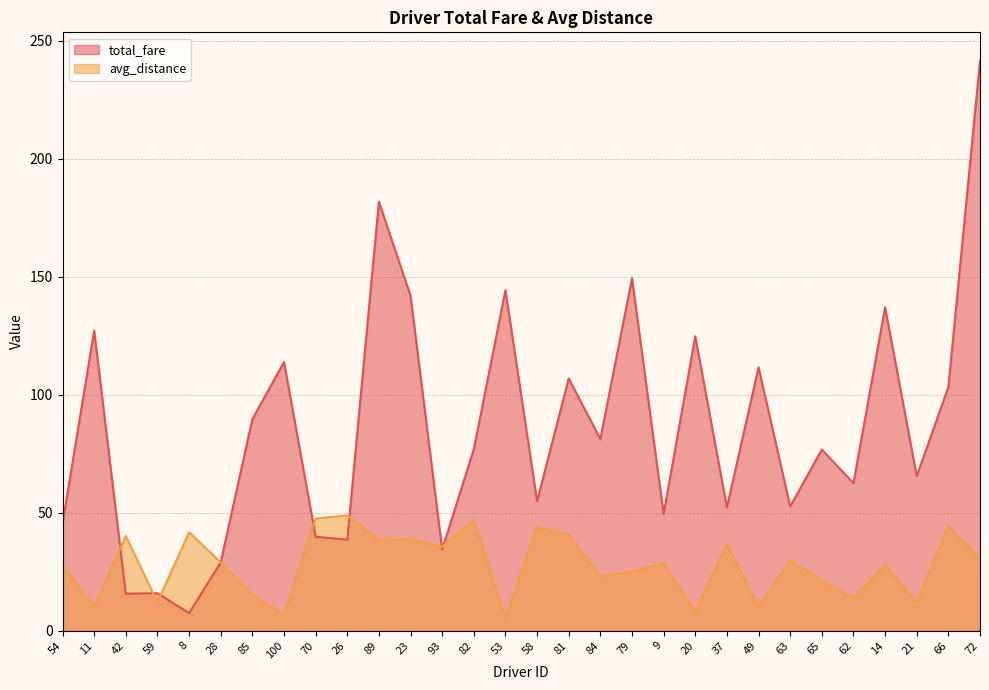

What is the sum of the avg_distance values at 79 and 100?

31.9